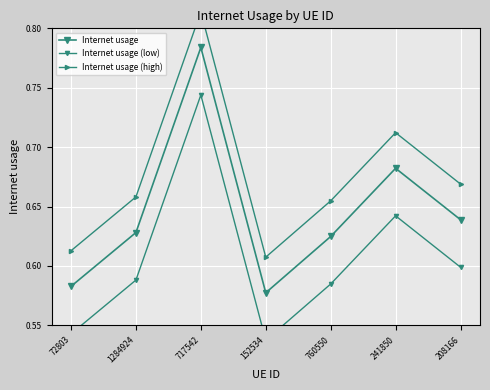

How many Internet usage values are between 0 and 1?

7